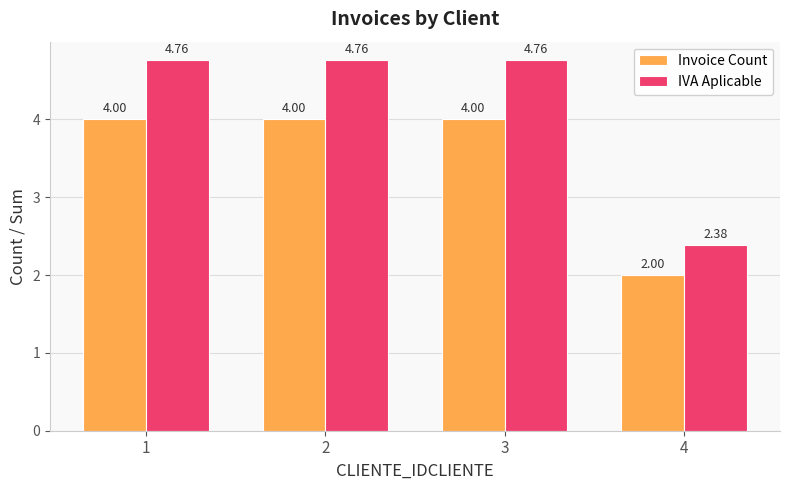

List the series in order of their overall mean, lowest first.

Invoice Count, IVA Aplicable